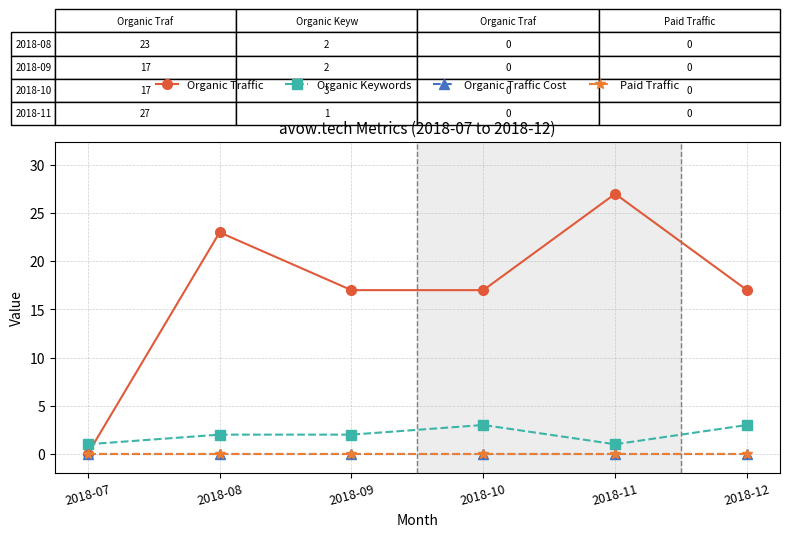

In Organic Keywords, how many points are higher than both neighbors (excluding endpoints)?

1